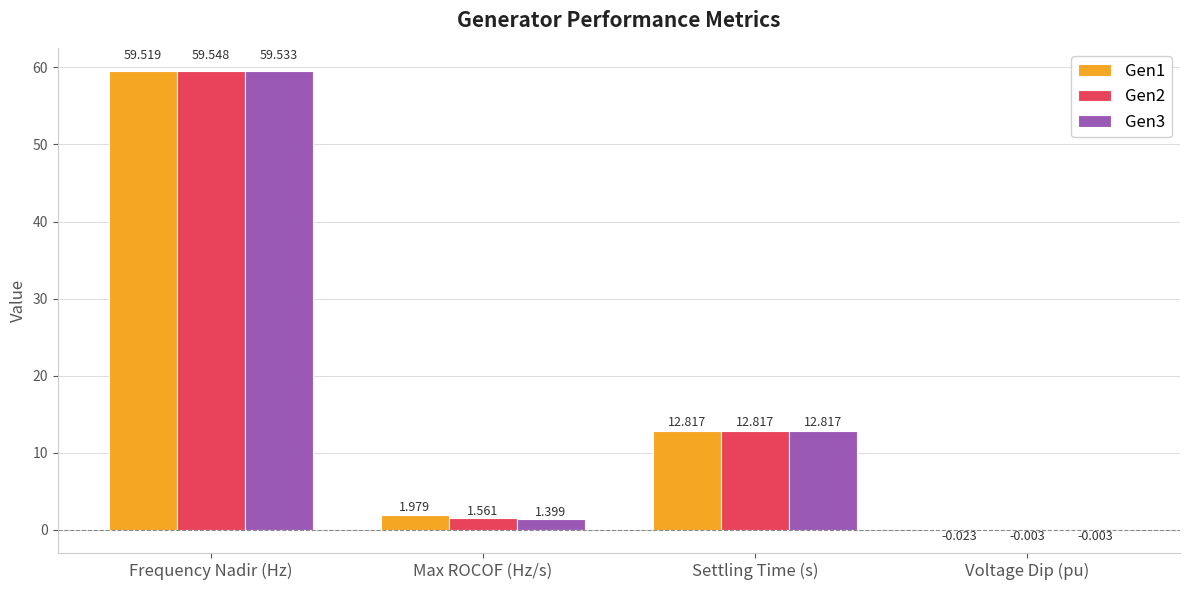

At which label does Gen2 reach its peak?

Frequency Nadir (Hz)